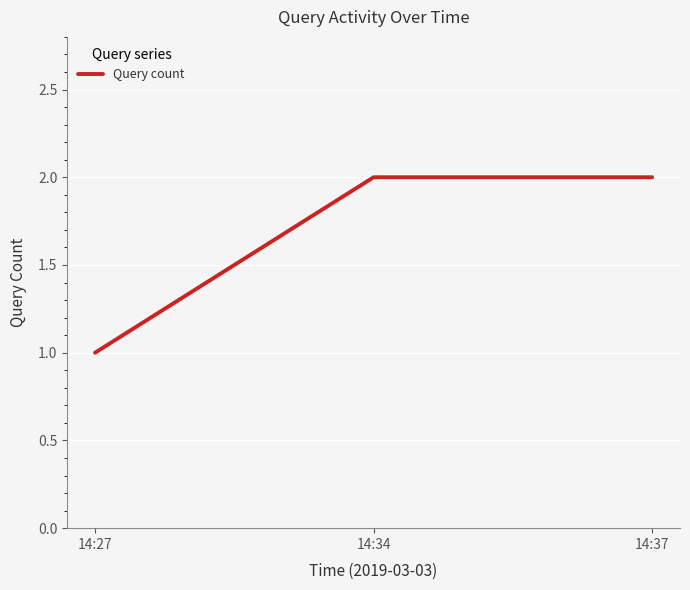

Approximately how many times larger is the value at 14:34 compared to 14:37?

1.0